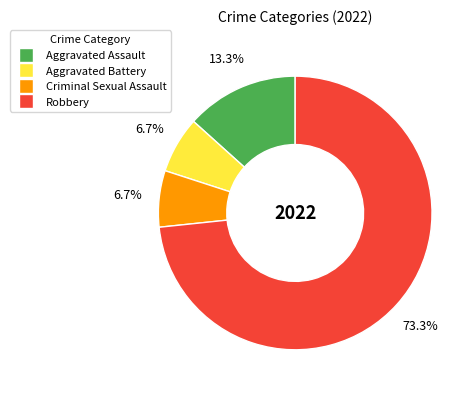

Count the number of slices in the pie.

4